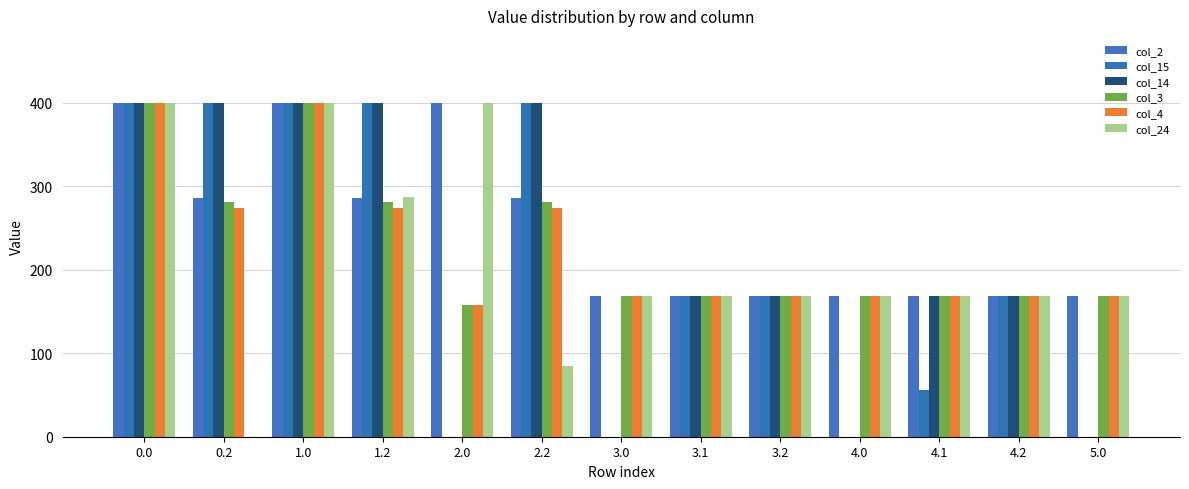

Is it true that col_15 equals 168.0 at 4.2?

True